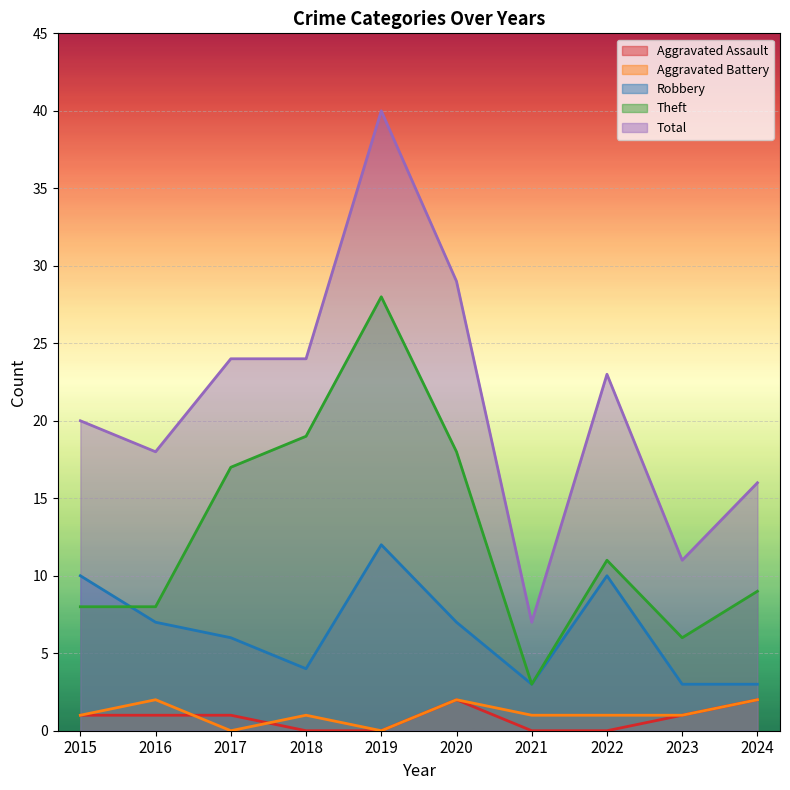

Between 2019 and 2020, which series saw the biggest shift?

Total